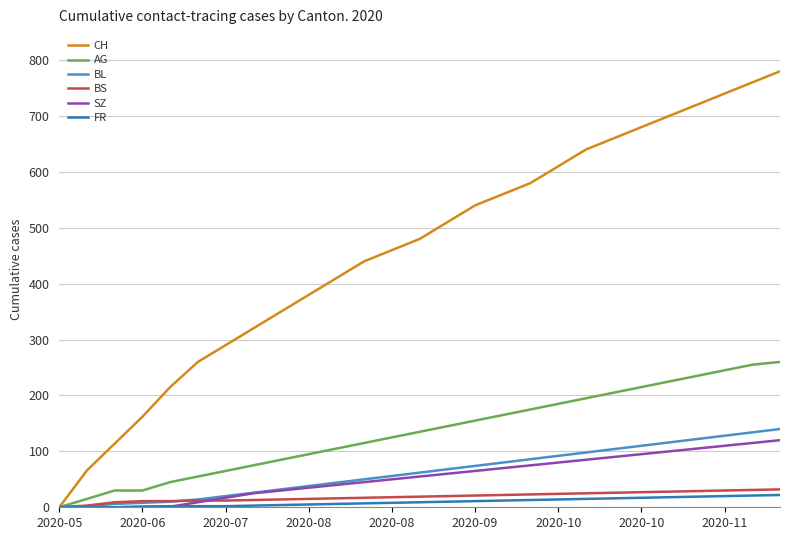

How many lines are shown in the chart?

6